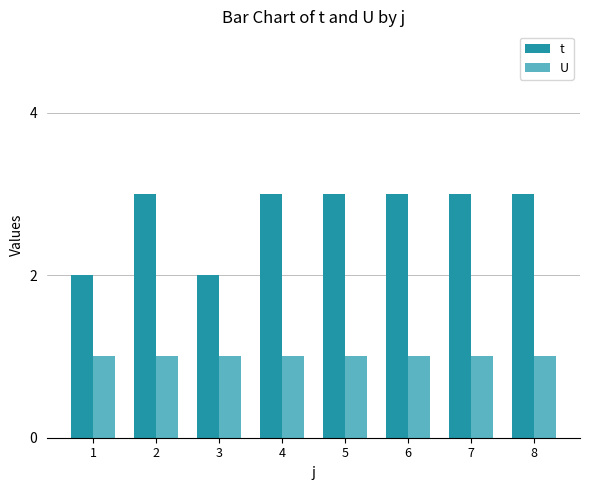

What is the greatest value displayed?

3